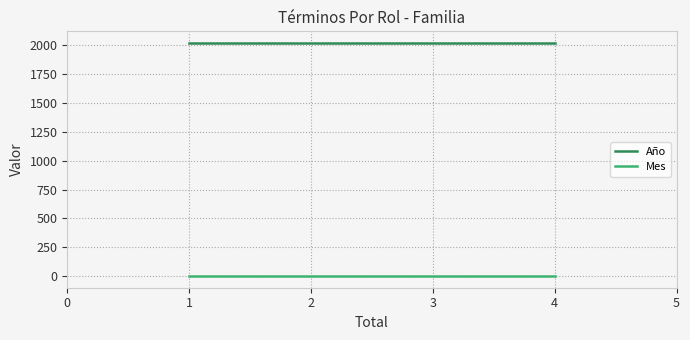

List the series in order of their overall mean, highest first.

Año, Mes